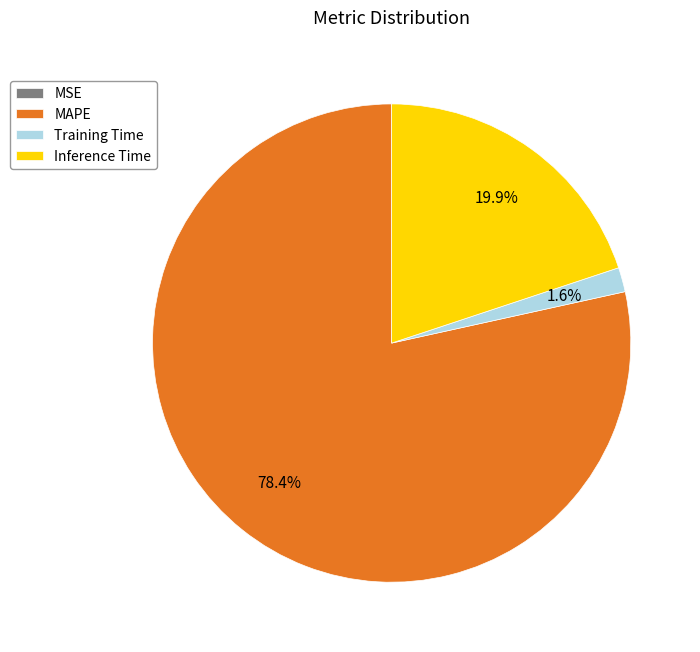

Which slice represents more than half of the pie?

MAPE